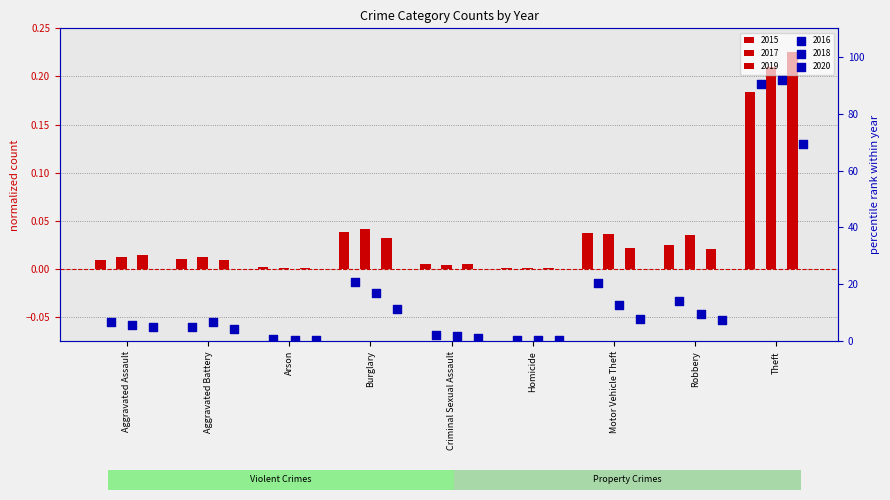

At which category is the sum across all series the highest?

Theft